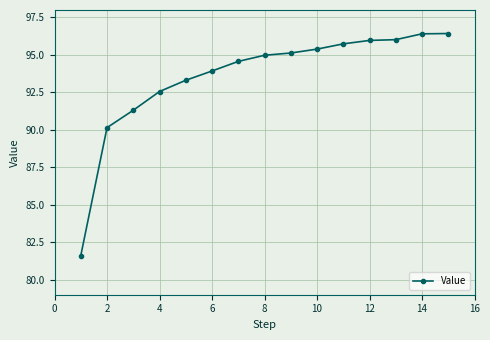

What is the value of the 14th point from the left?

96.4